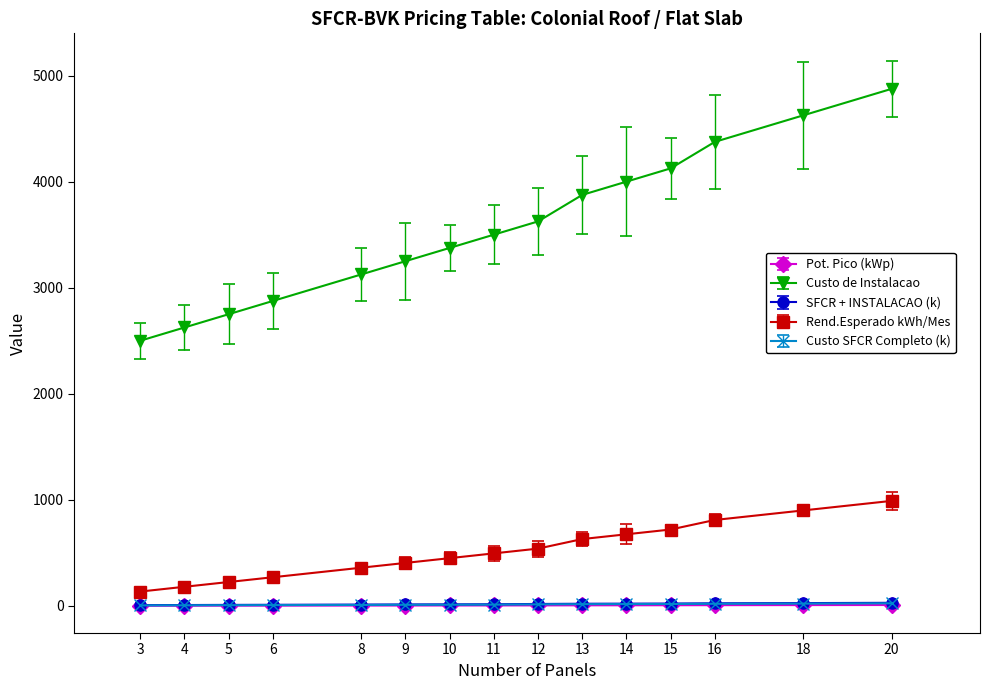

Which series has the largest range (max minus min)?

Custo de Instalacao